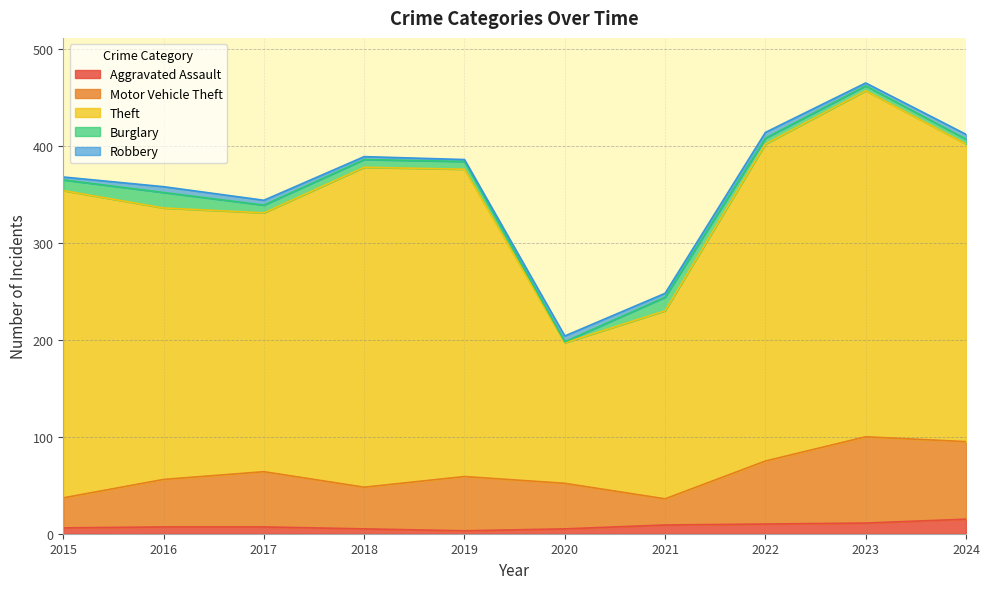

True or false: Robbery has a value of 1 at 2021.

False